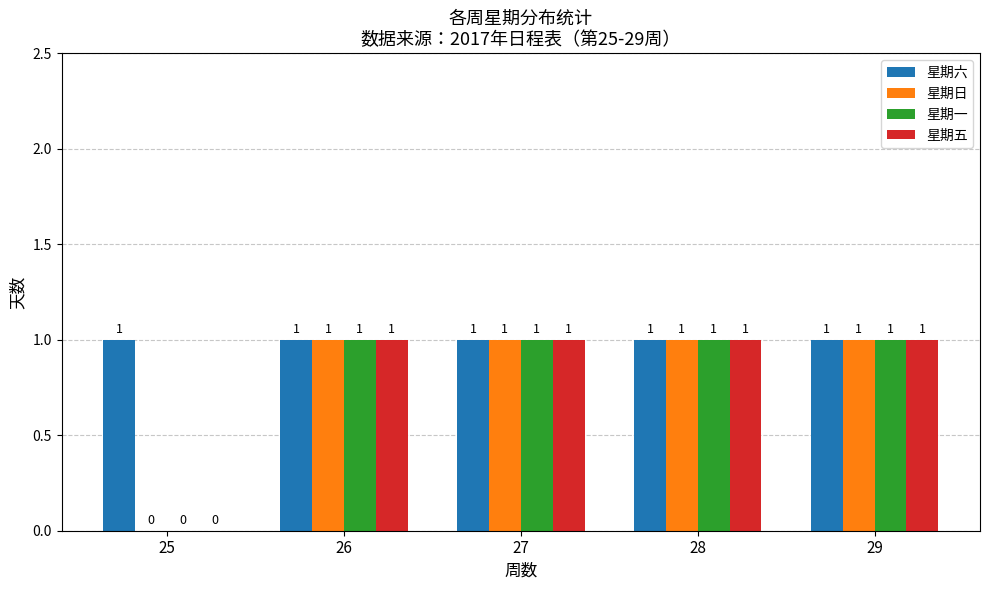

The value of 星期五 at 26 is 1. True or false?

True